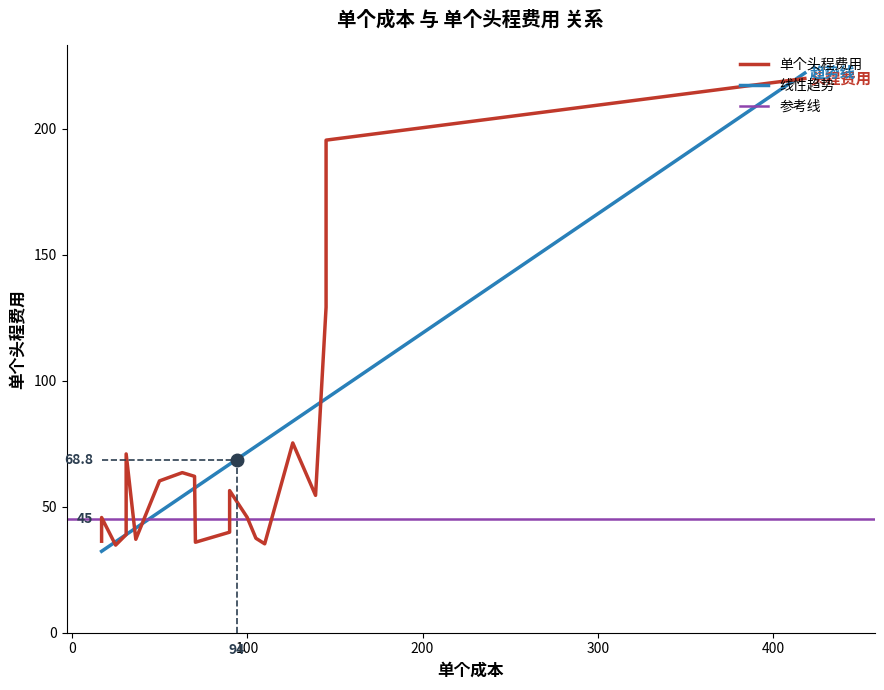

What is the sum of all values?

1375.2